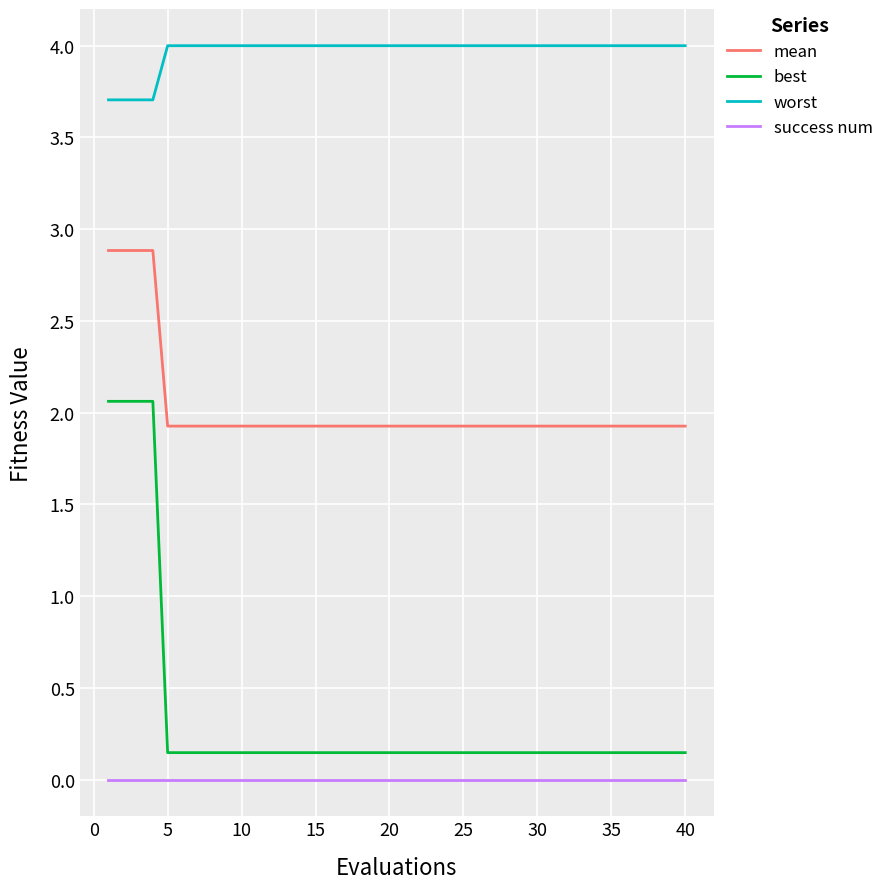

True or false: worst and success num intersect in this chart.

False